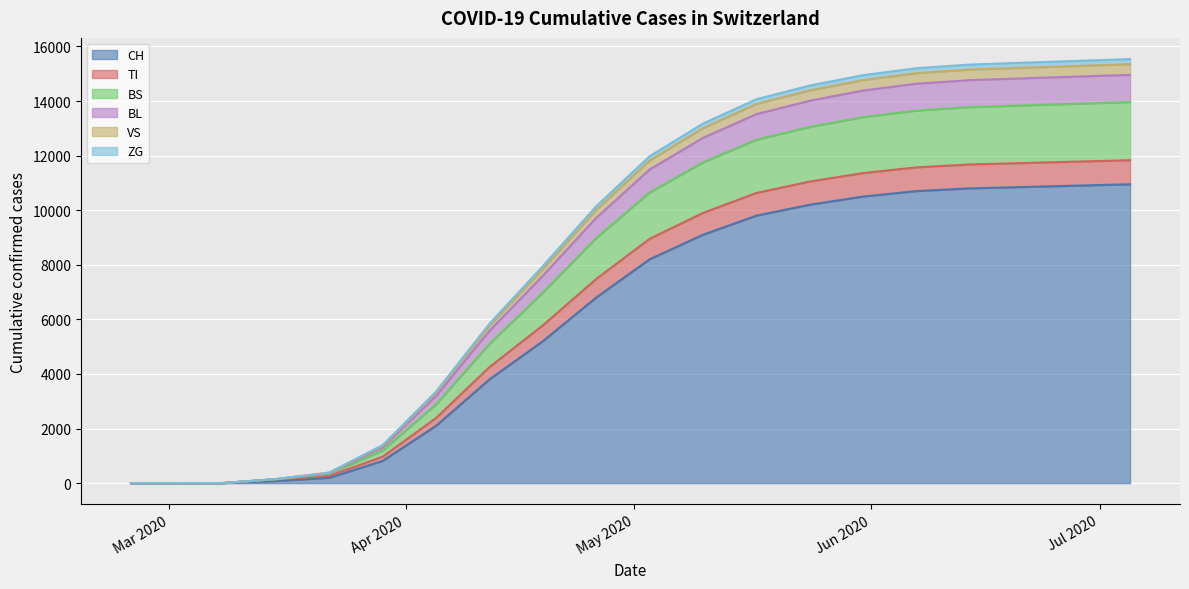

What is the highest value of the CH series?

10950